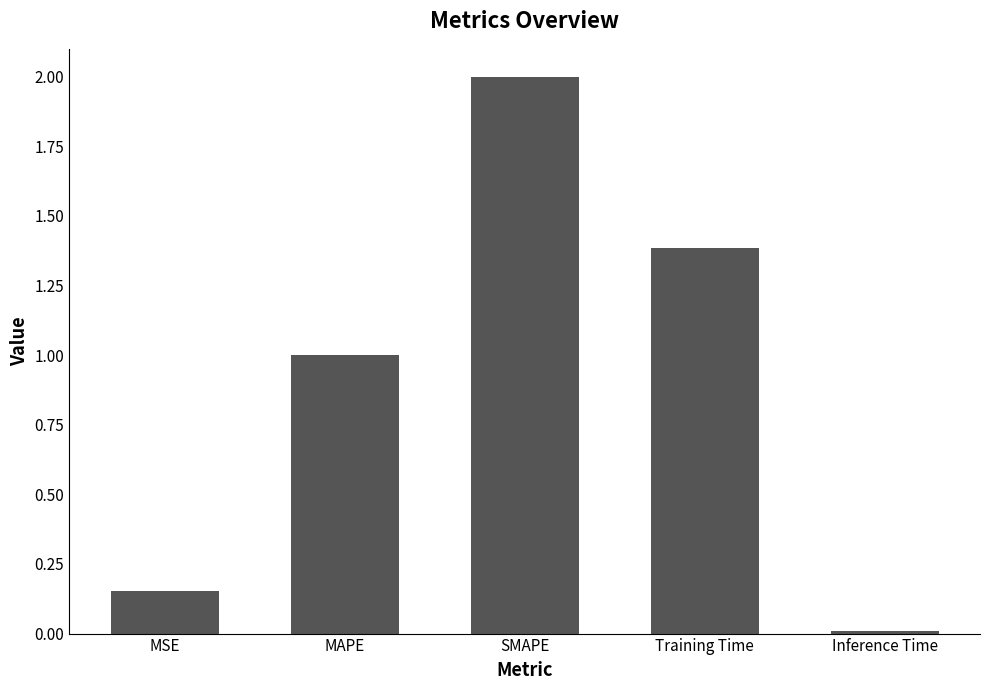

The chart shows a value of 1.2 at SMAPE. True or false?

False